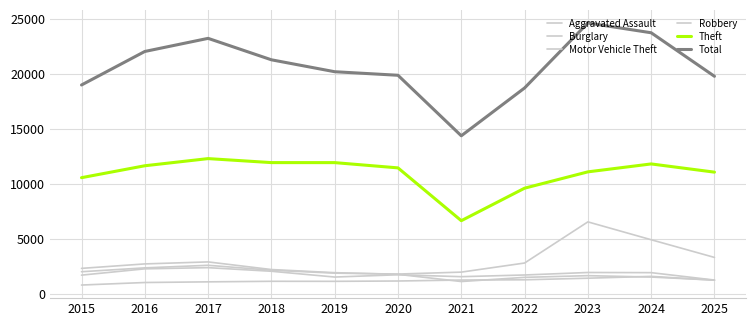

True or false: Aggravated Assault has more than 0 points higher than both neighbors.

True